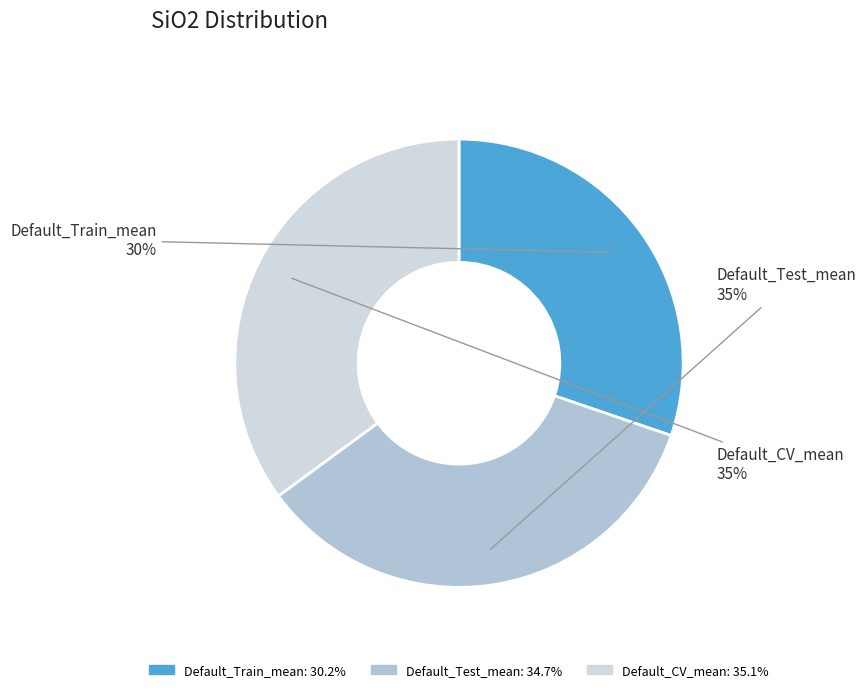

Which slice is the smallest?

Default_Train_mean